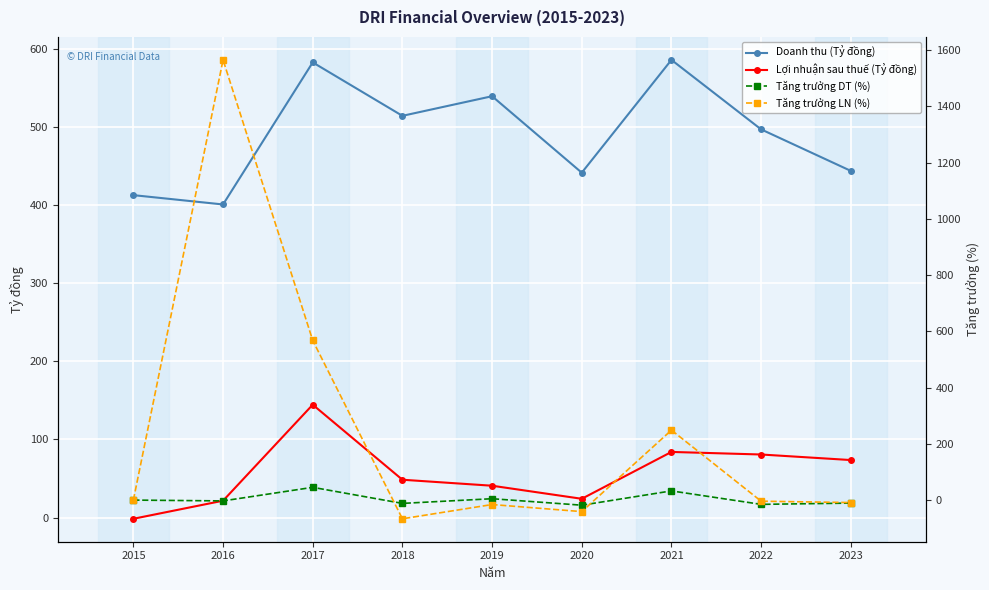

True or false: Tăng trưởng DT (%) and Doanh thu (Tỷ đồng) cross at least once.

False